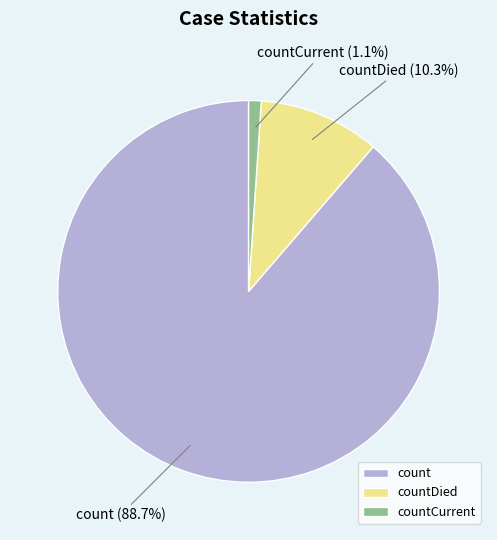

To the nearest percent, what is the difference between the countDied and count slice percentages?

78%